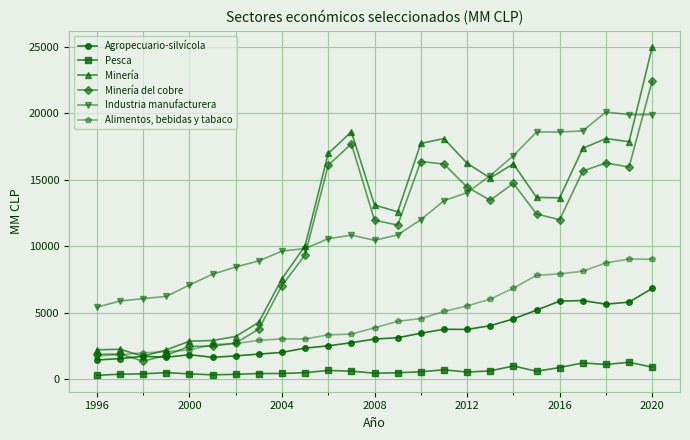

What is the maximum value shown in the chart?

24995